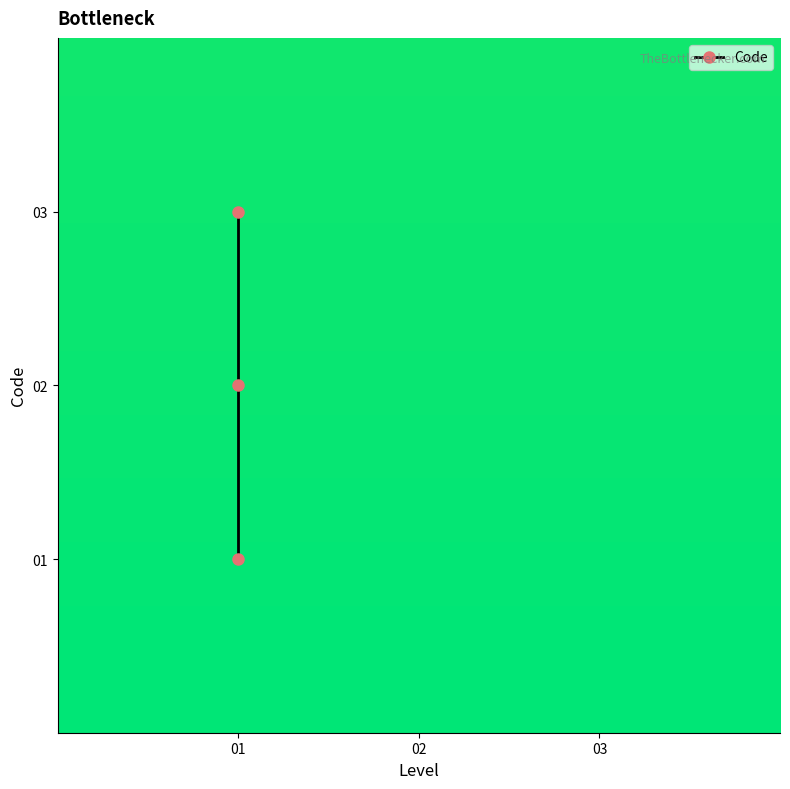

Count the values in the range 1 to 3.

3